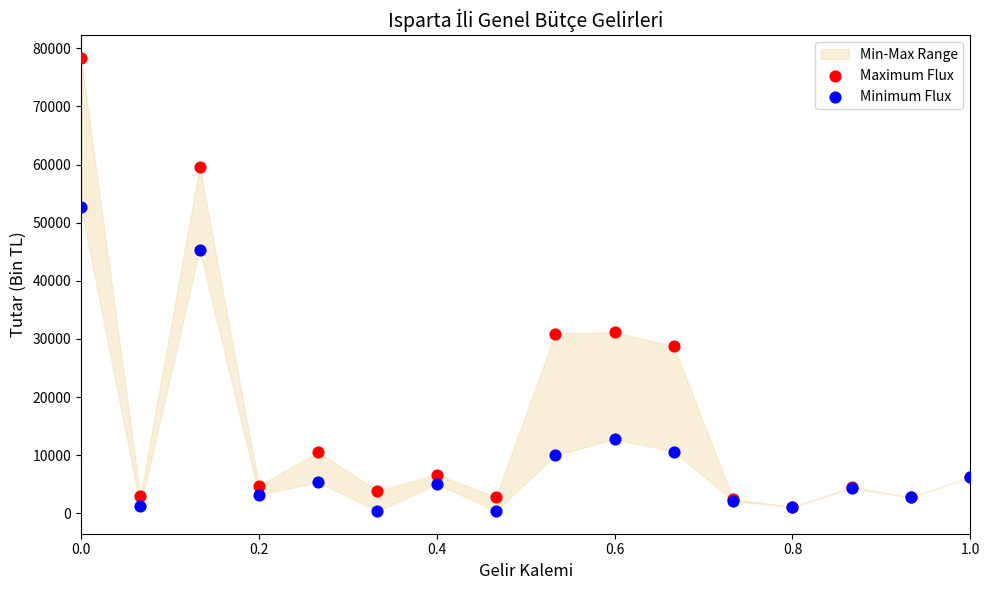

Which series reaches the minimum Y coordinate?

Minimum Flux